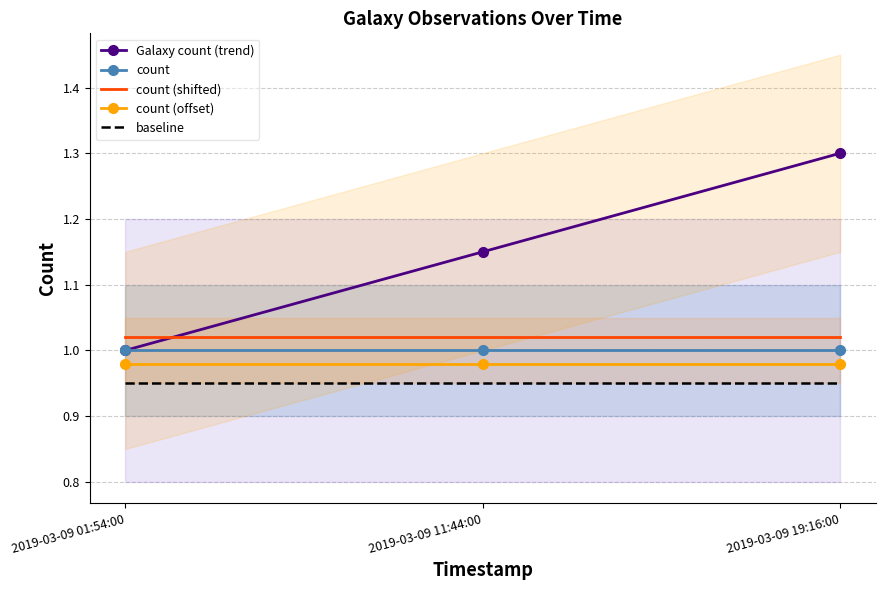

What is the sum of all count (shifted) values?

3.1